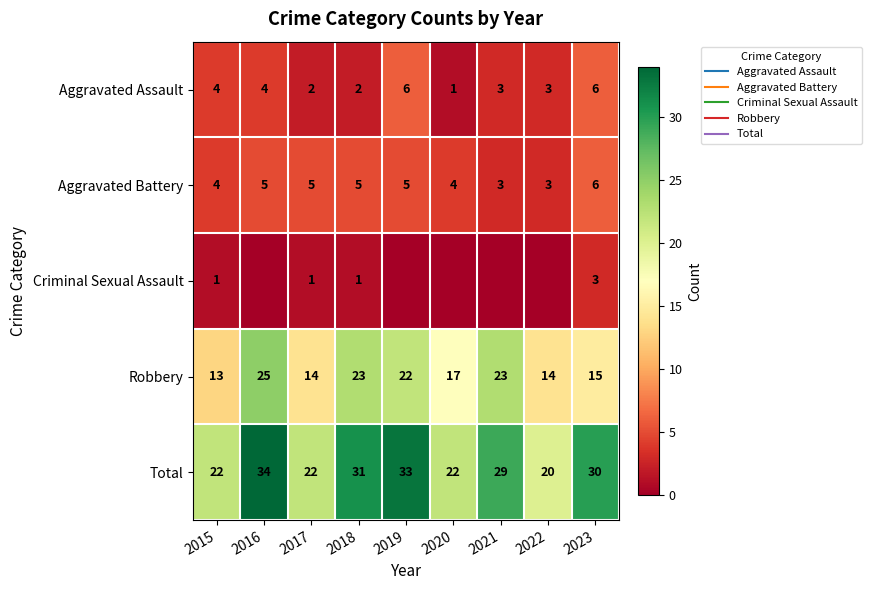

Which series changed the most between 2018 and 2019?

Aggravated Assault